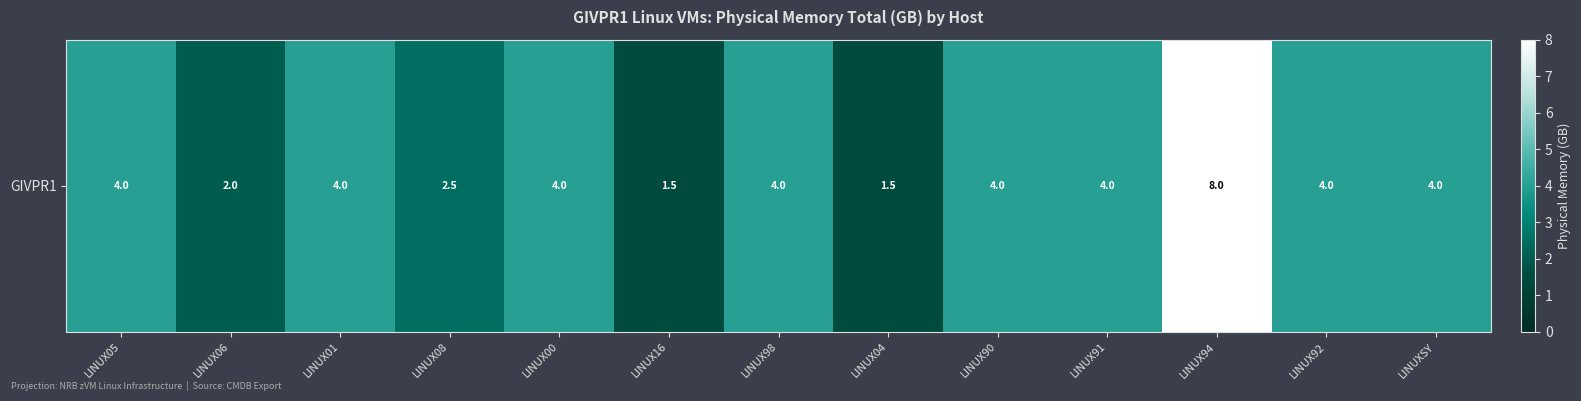

The chart shows a value of 0.7 at LINUX16. True or false?

False